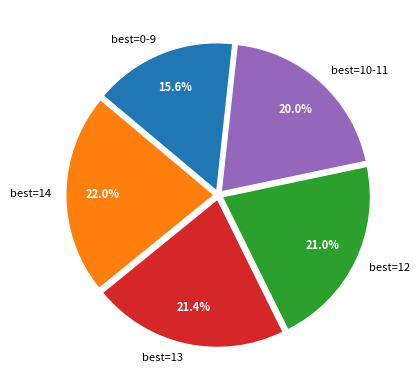

What portion of the pie excludes best=12?

79.0%